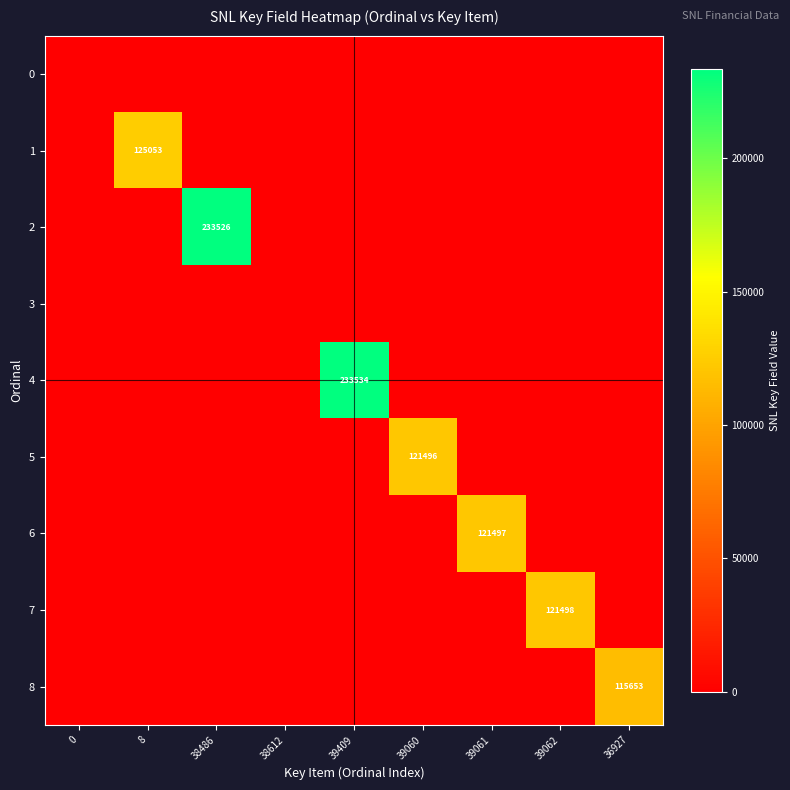

At which category is the sum across all series the highest?

39409